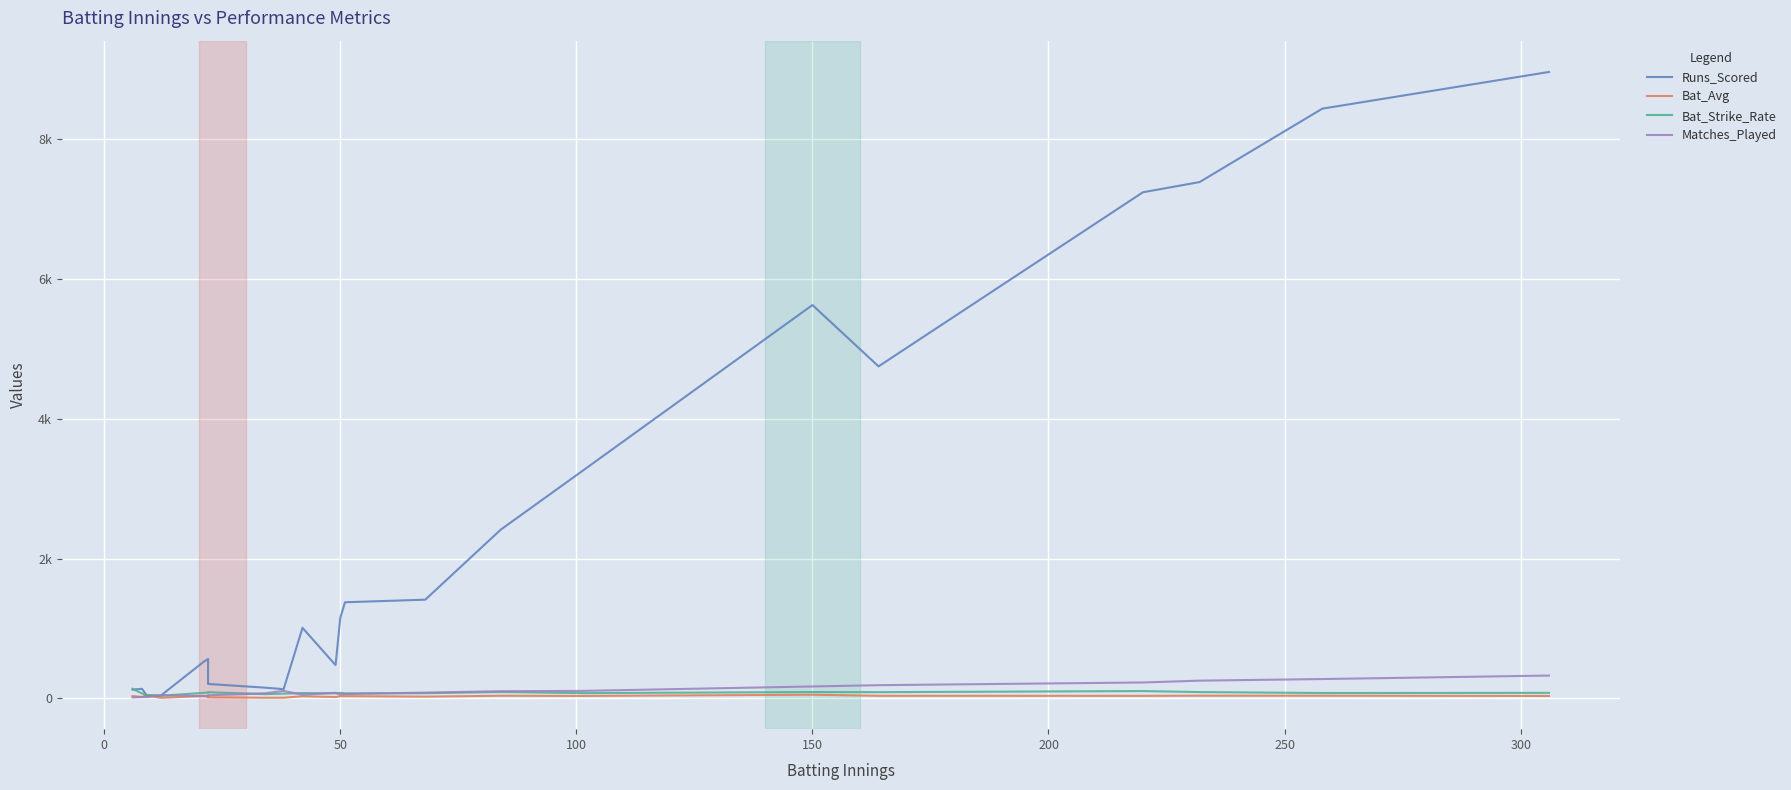

At how many categories does at least one series exceed 8842?

1